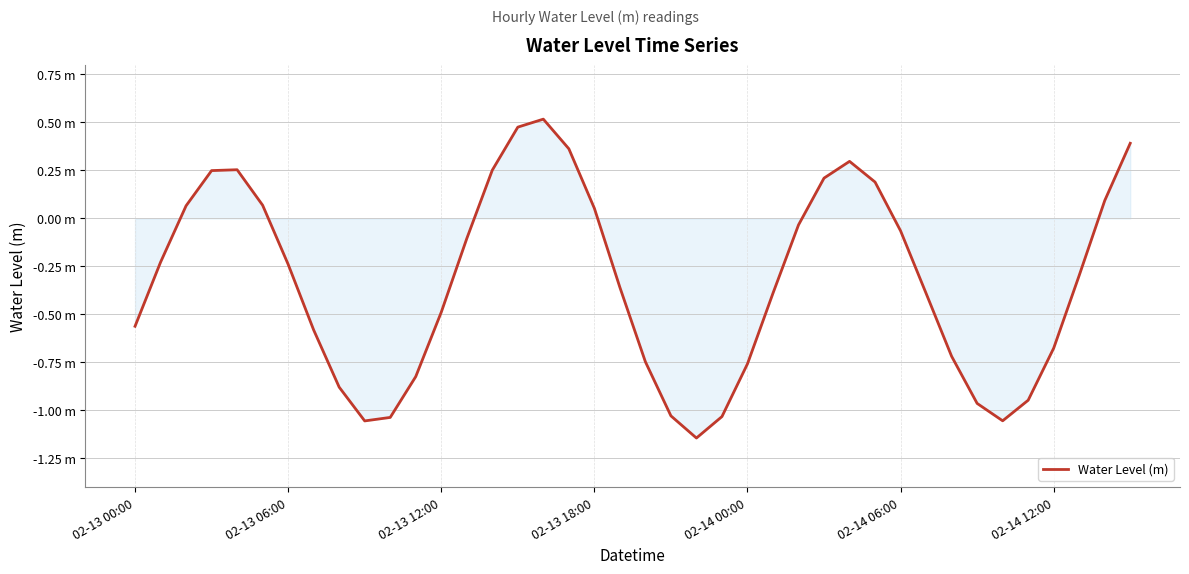

Does the chart have visible grid lines?

Yes